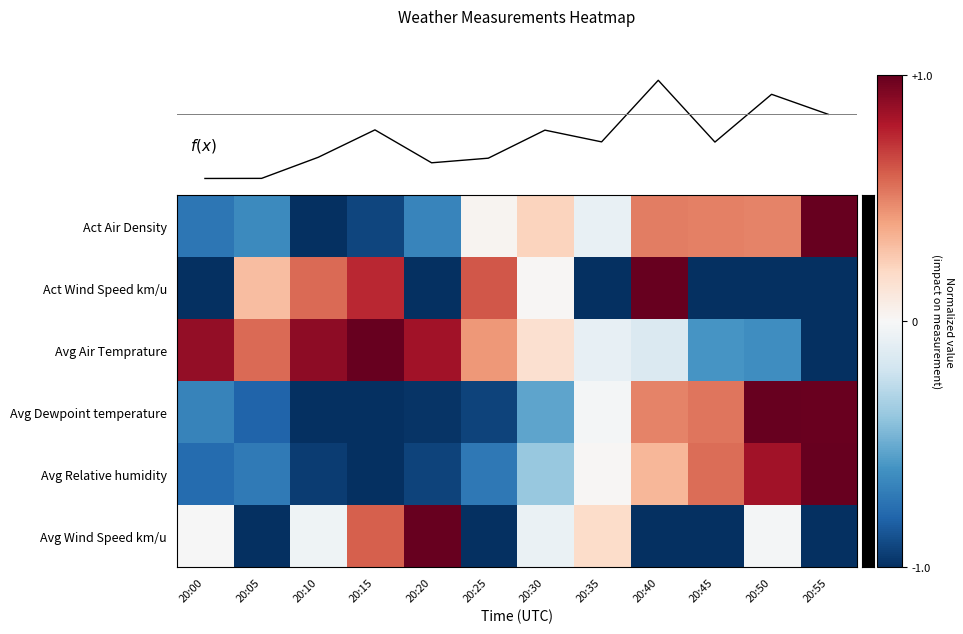

At which label does Avg Wind Speed km/u first exceed 0?

20:15